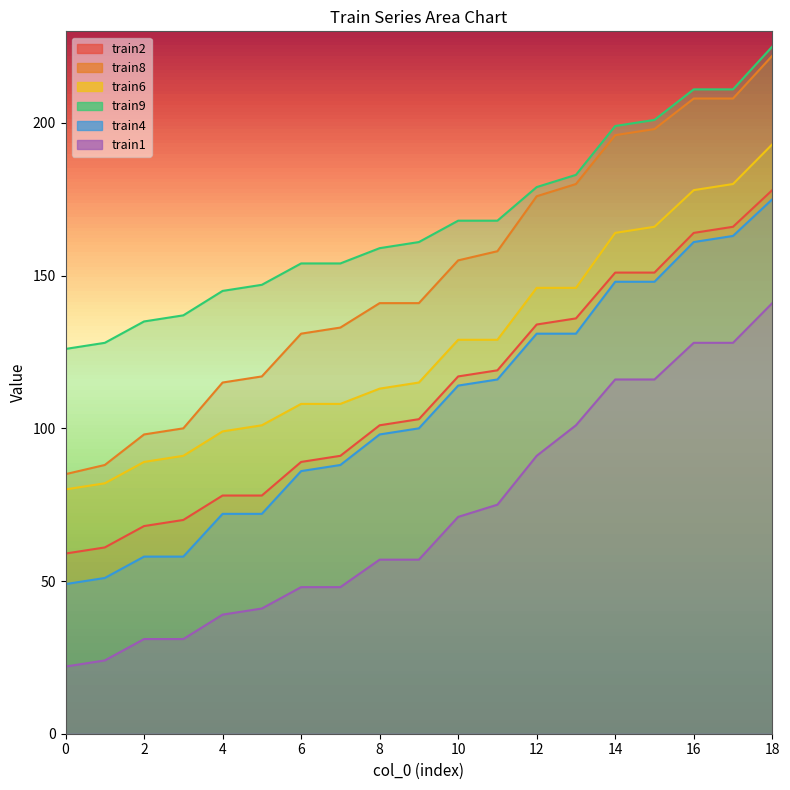

What is the greatest value displayed?

225